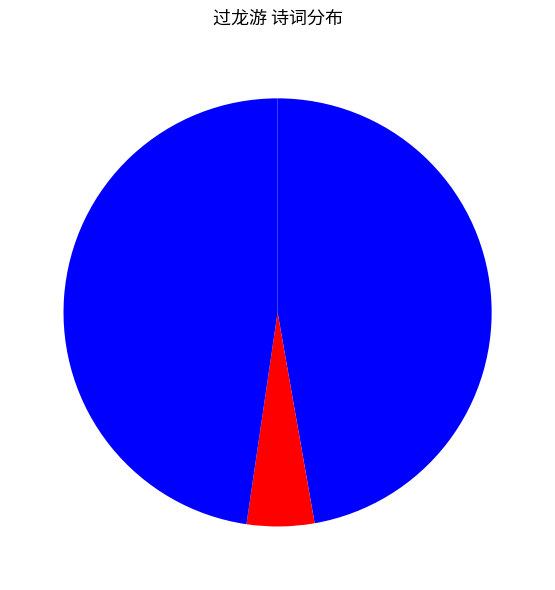

To the nearest percent, what is the average slice percentage?

33%